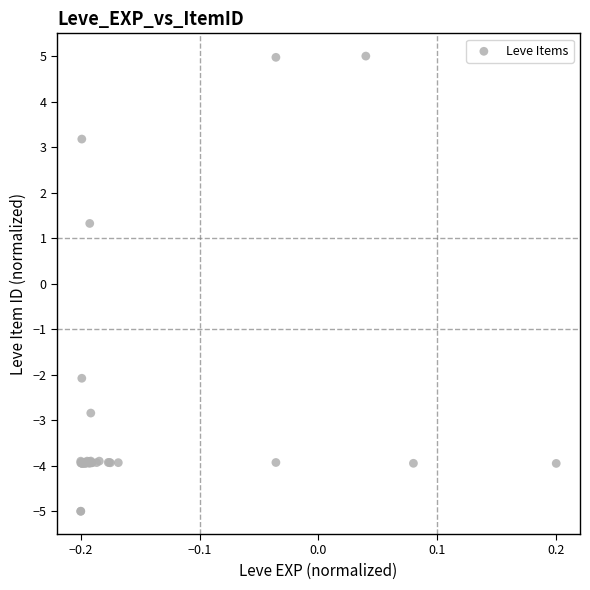

What Y value in the scatter plot is closest to 0?

1.3